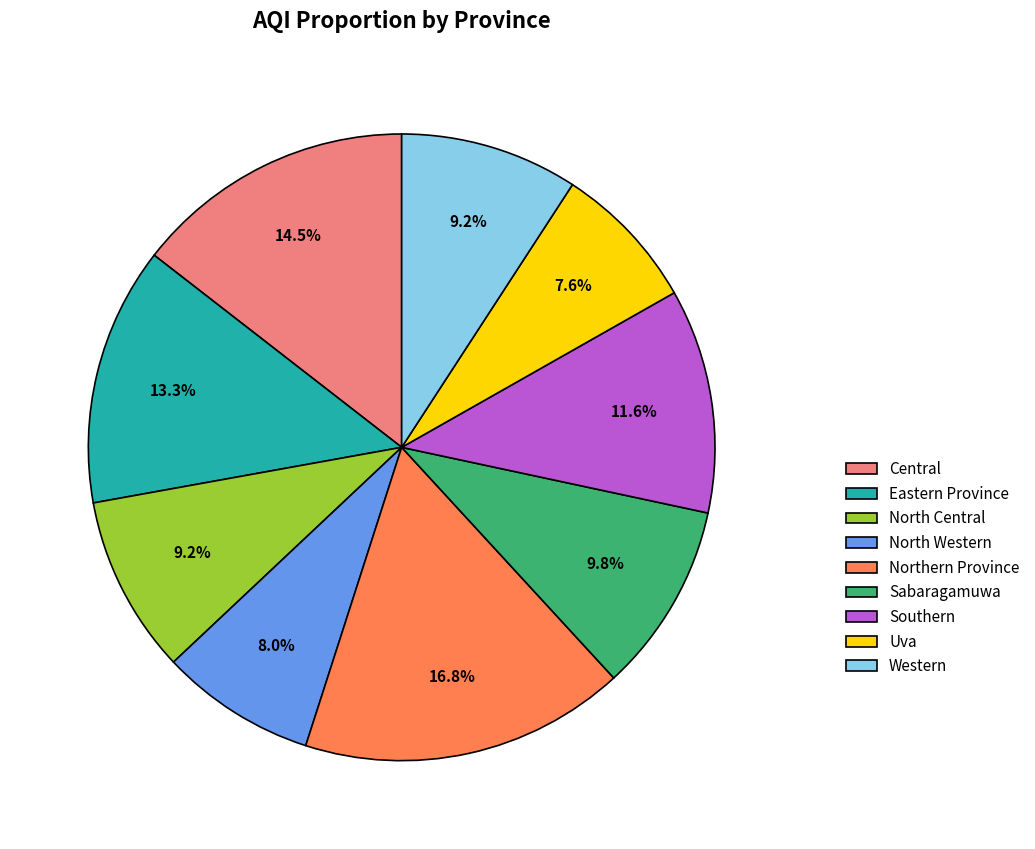

Which has a higher value, Western or Eastern Province?

Eastern Province